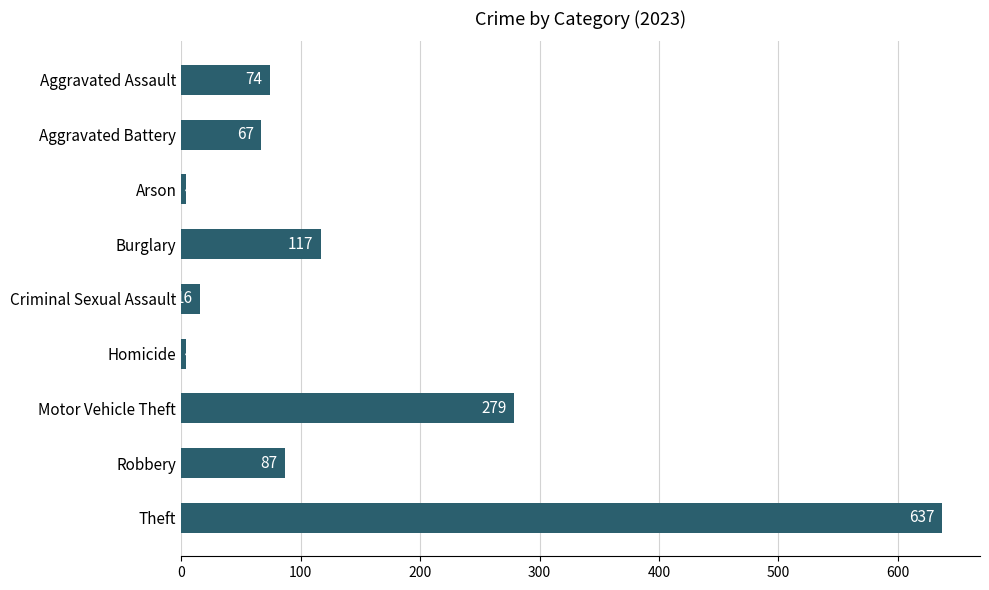

The chart shows a value of 37 at Aggravated Assault. True or false?

False